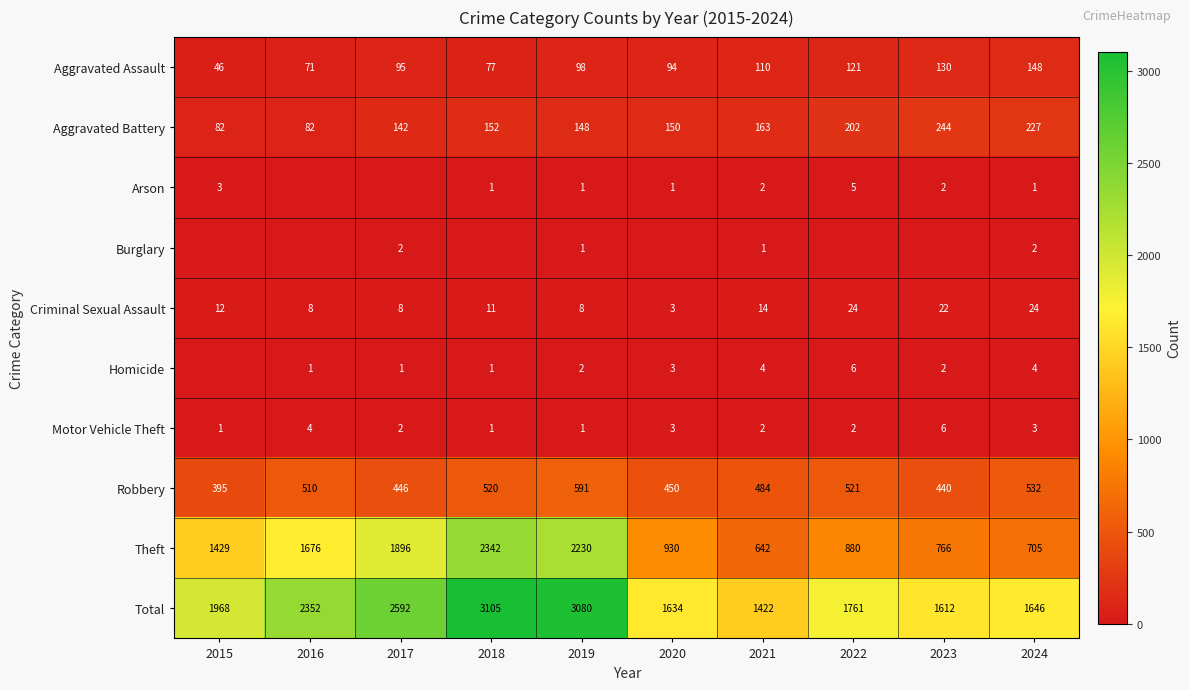

Rank the categories by Robbery value from highest to lowest.

2019, 2024, 2022, 2018, 2016, 2021, 2020, 2017, 2023, 2015